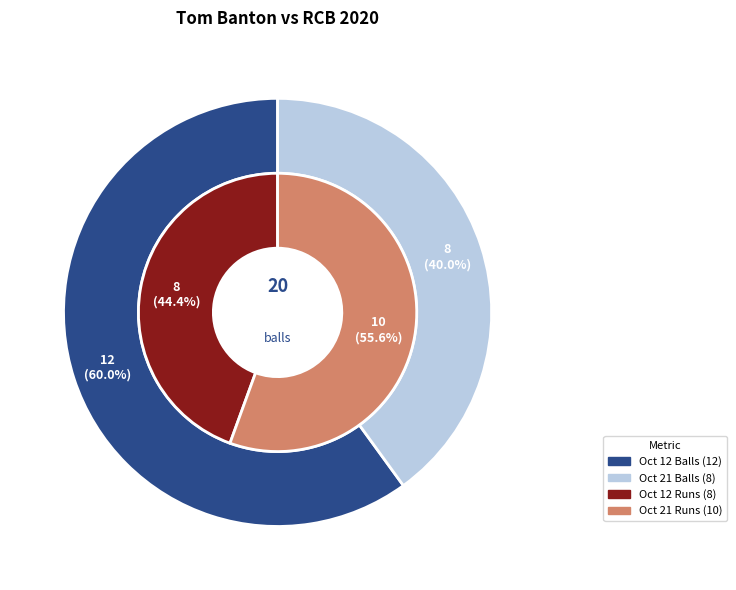

Which has a higher value, Oct 21 2020 or Oct 12 2020?

Oct 12 2020